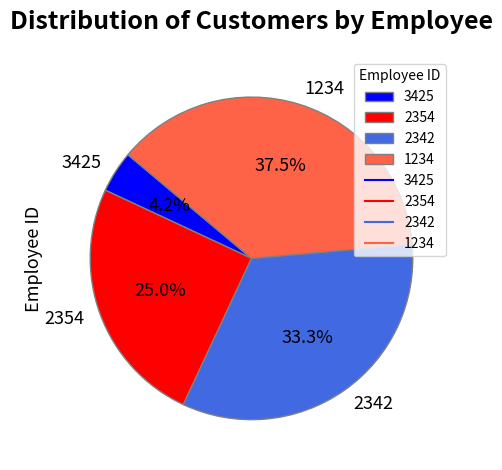

The 1234 slice represents 29% of the pie. True or false?

False